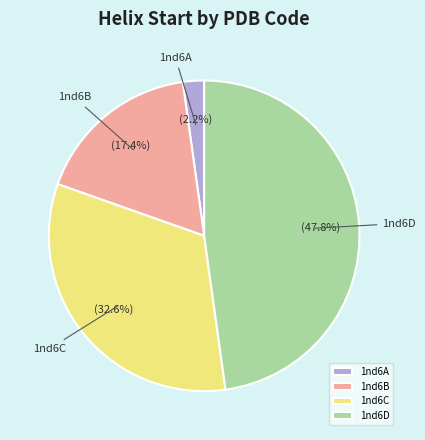

What is the smallest slice in the pie chart?

1nd6A